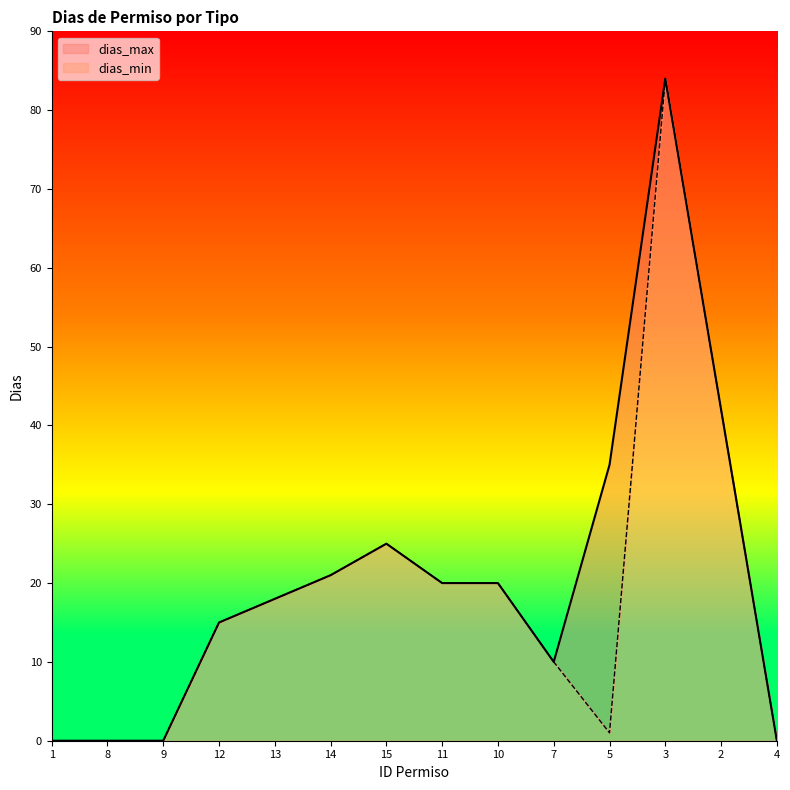

True or false: dias_max and dias_min intersect in this chart.

False